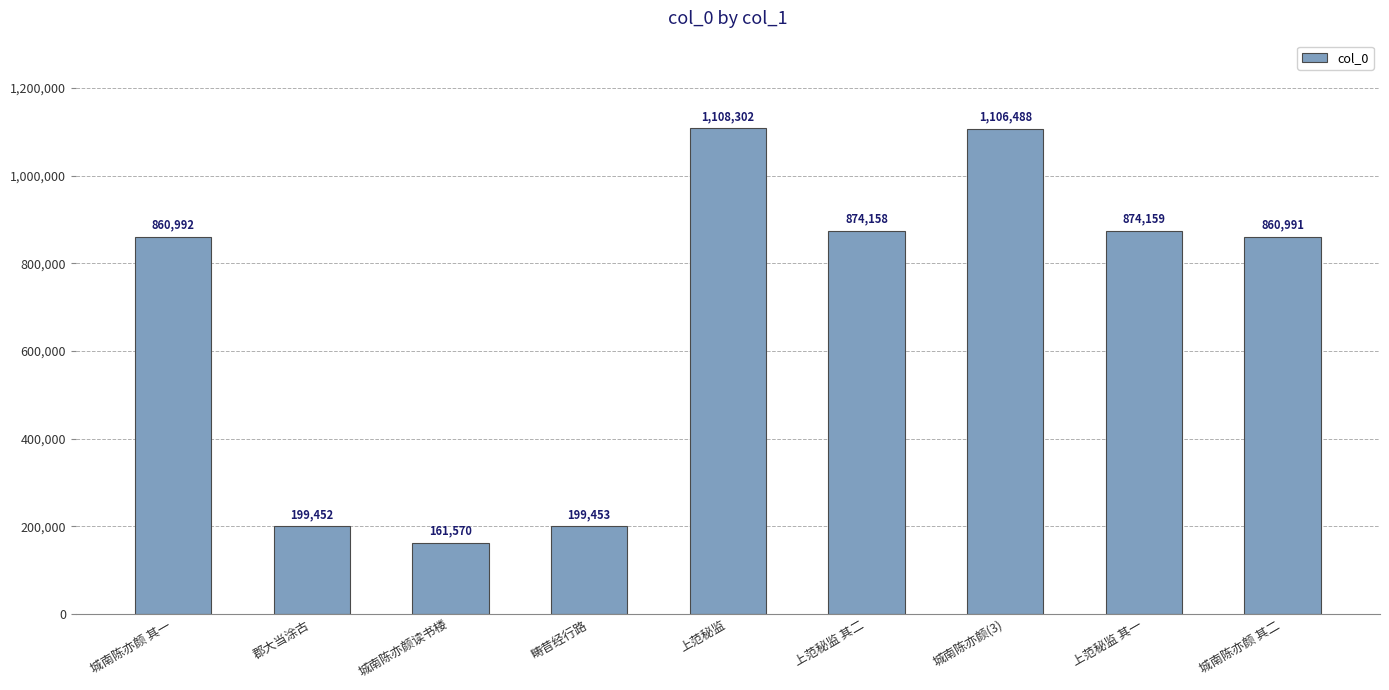

What is the maximum value shown in the chart?

1108302